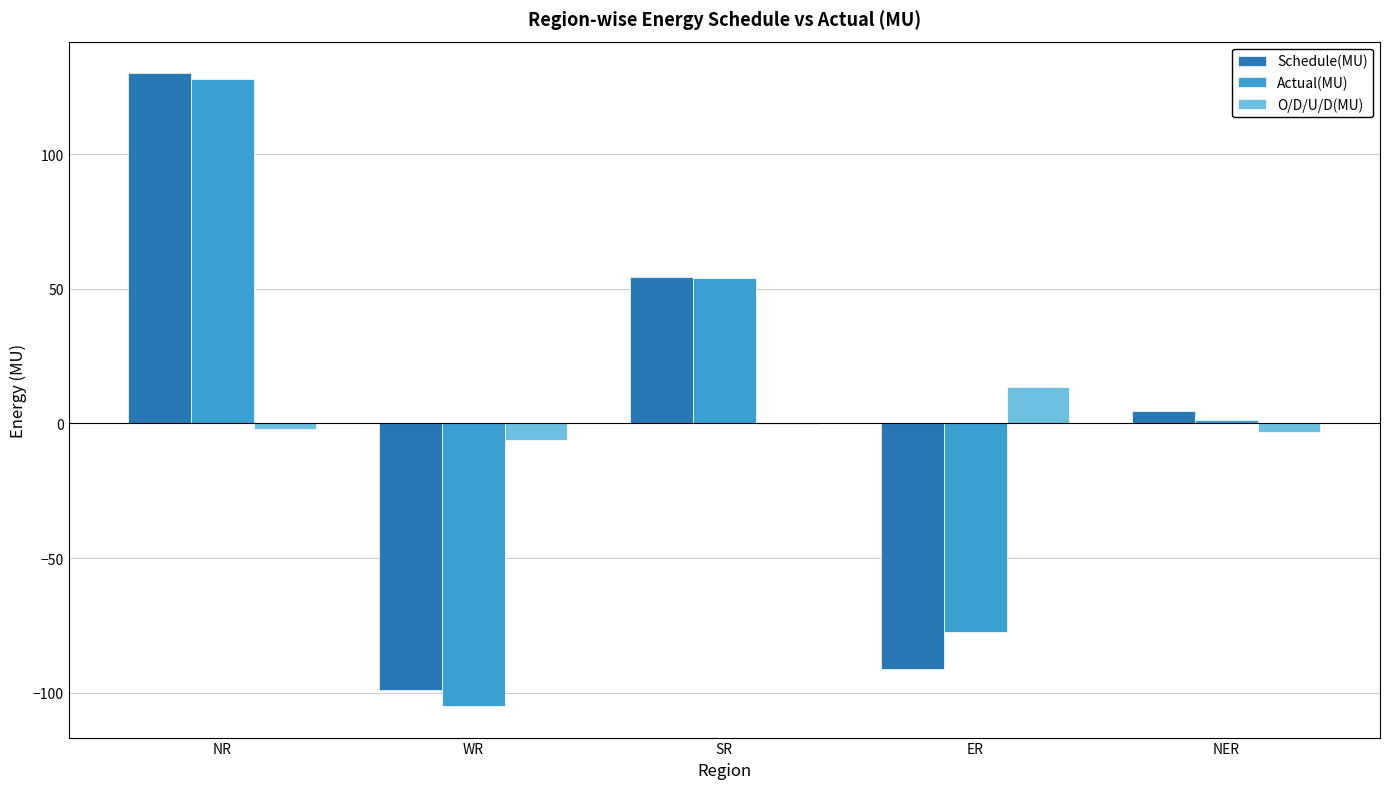

Count the number of data series in this chart.

3